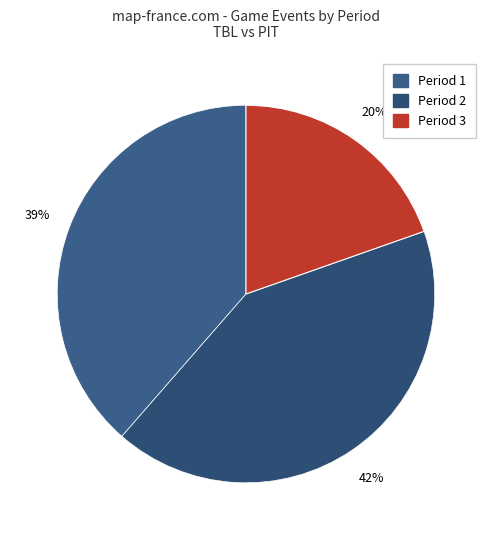

Is Period 2 the majority of the pie?

No